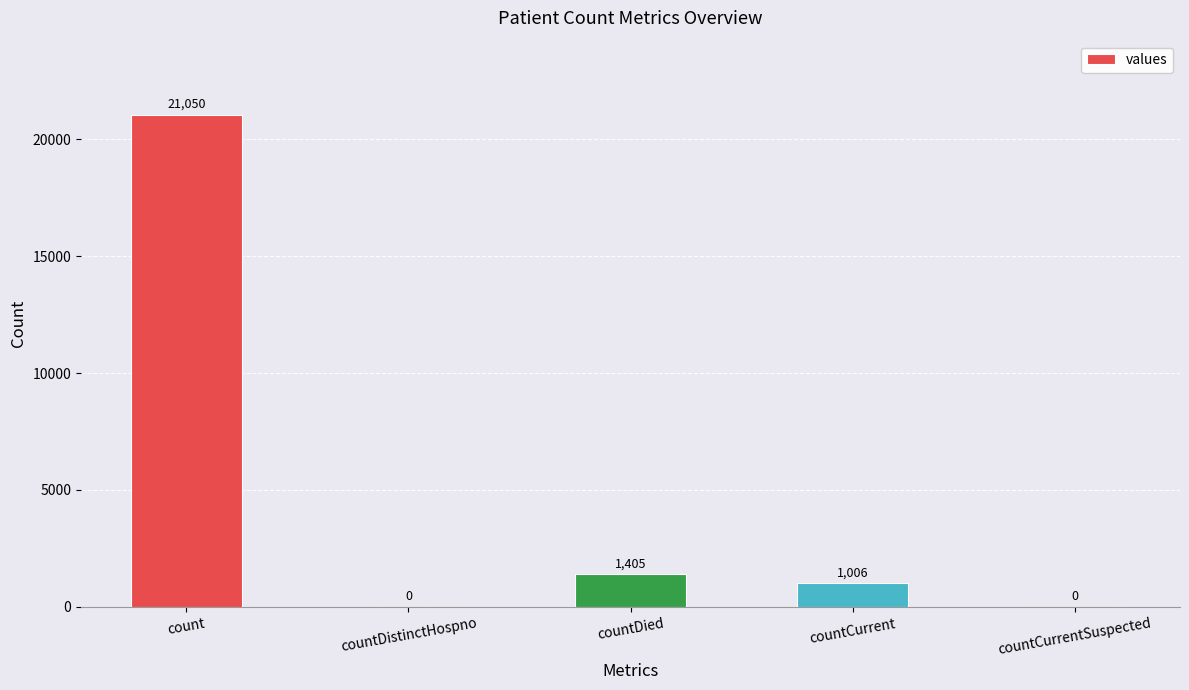

At which label is the value closest to 10525?

countDied